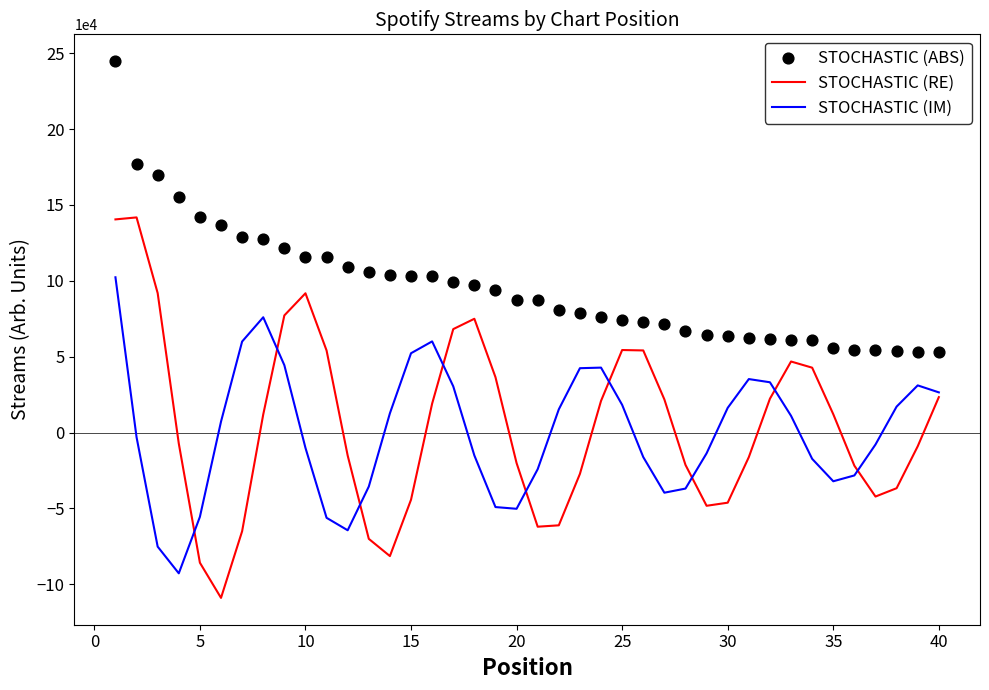

Which series has the largest total across all categories?

STOCHASTIC (ABS)